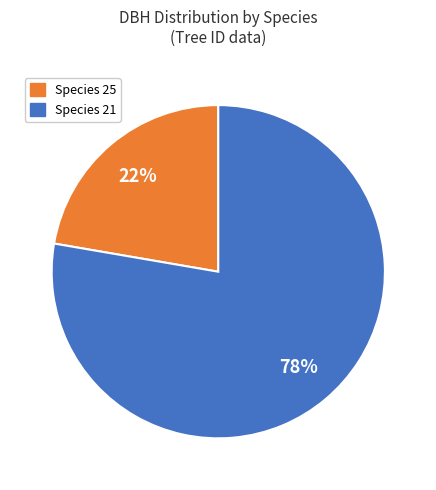

Does any single category account for the majority?

Yes